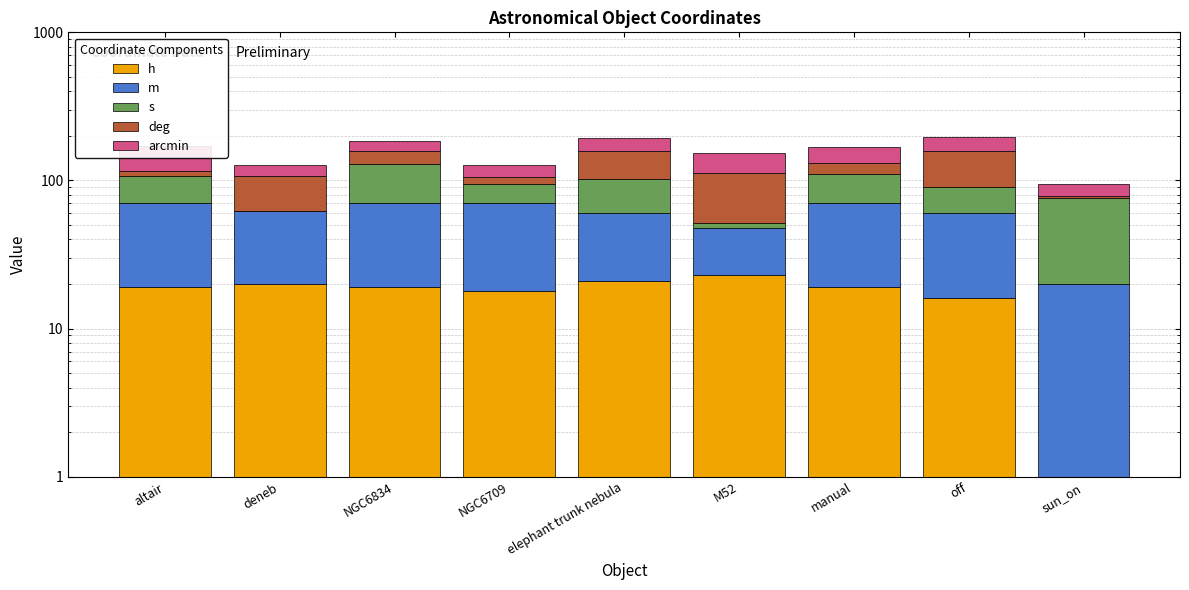

Between M52 and manual, which is larger?

M52